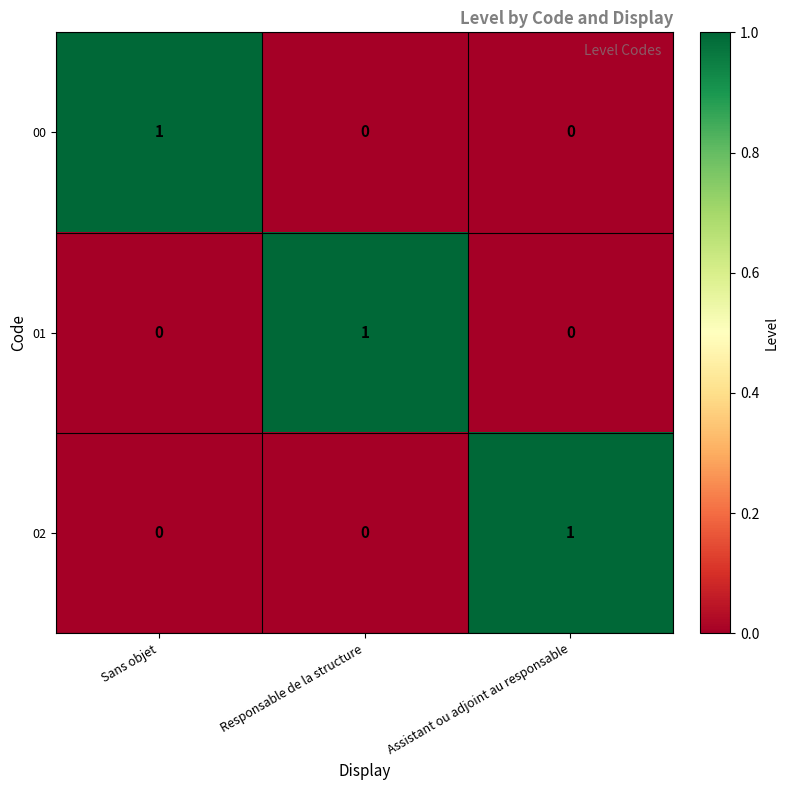

How many 00 values are between 0 and 1?

3